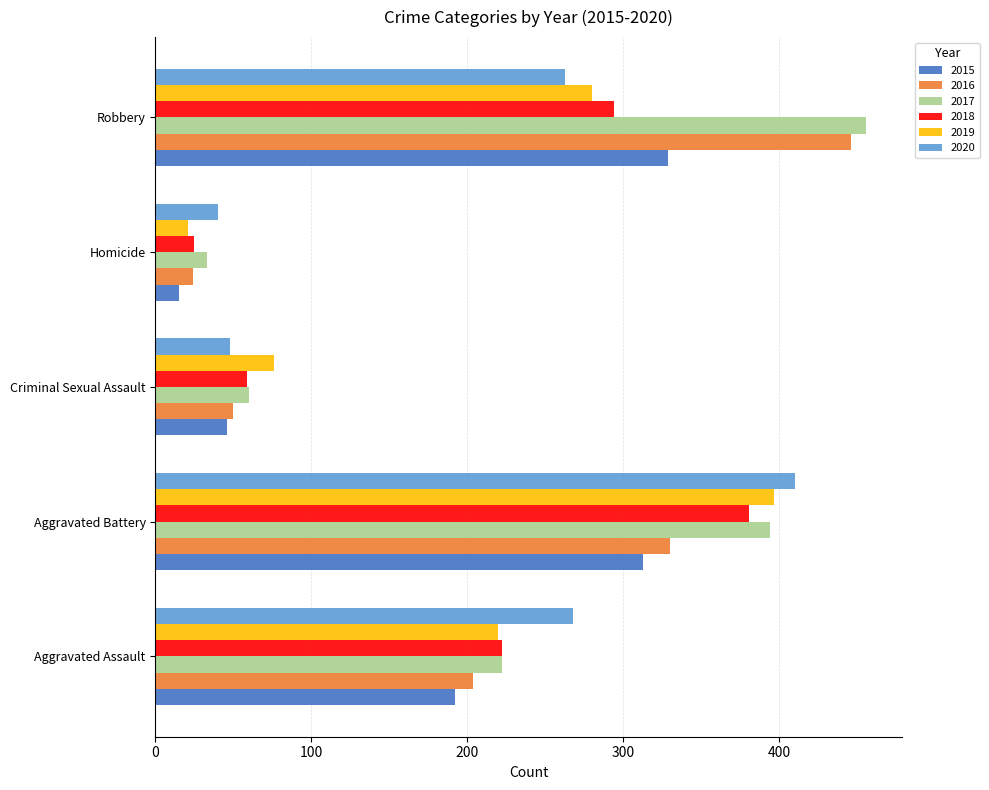

Which category has the lowest value in the 2019 series?

Homicide